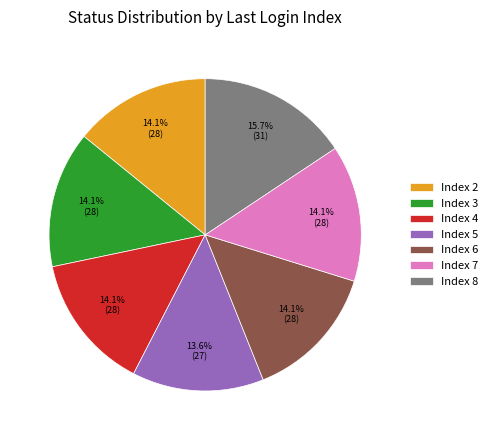

What is the smallest slice in the pie chart?

Index 5